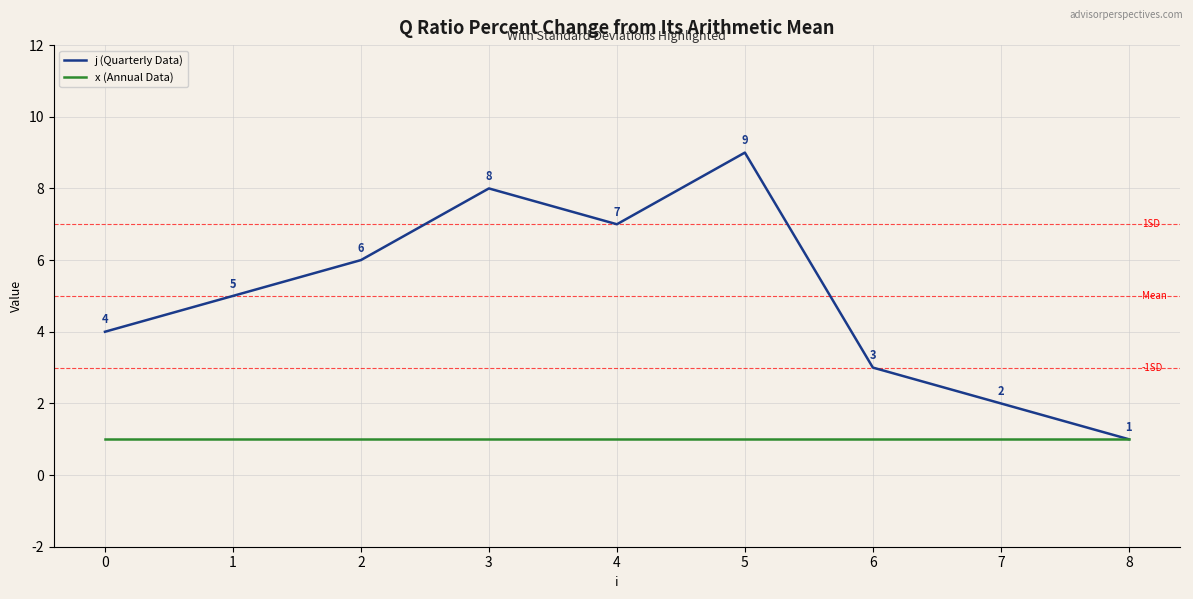

Which series has the largest total across all categories?

j (Quarterly Data)